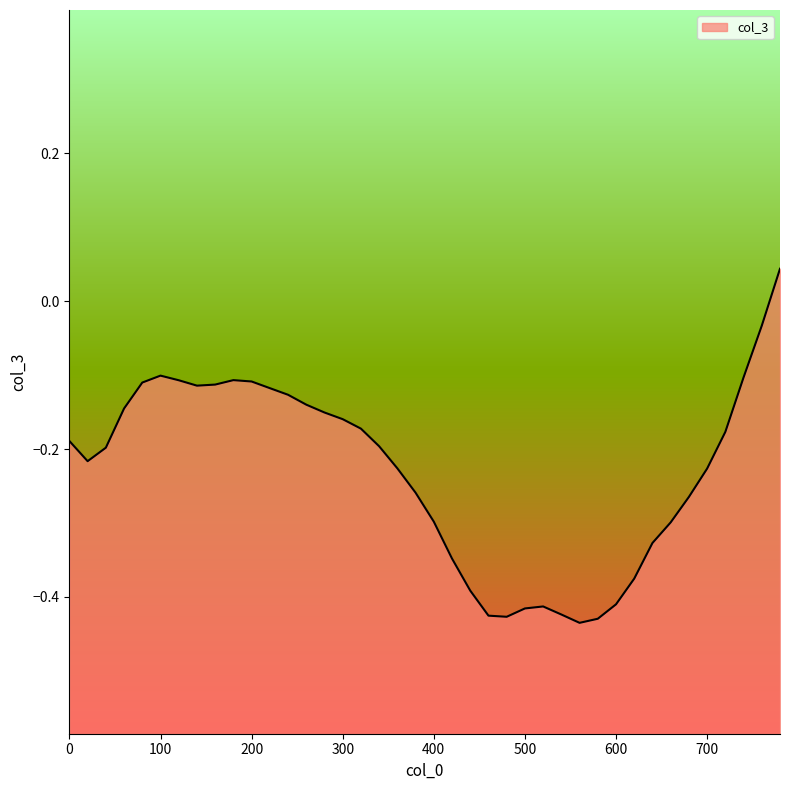

Is it true that the value at 700 is -0.0?

False